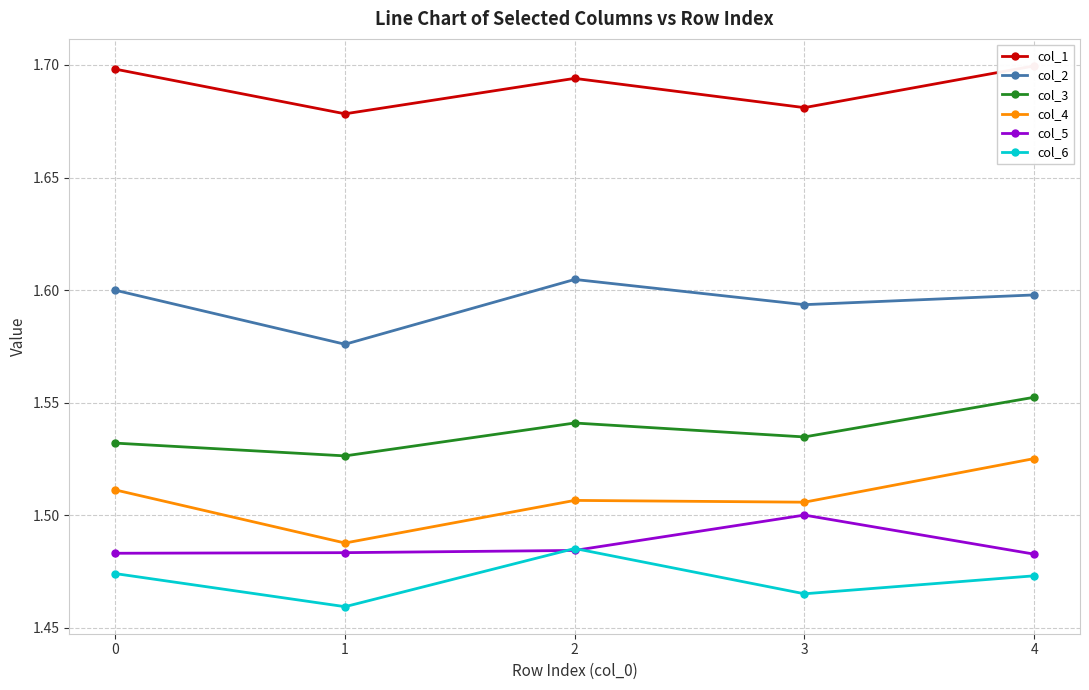

What is the average value of the col_6 series?

1.5